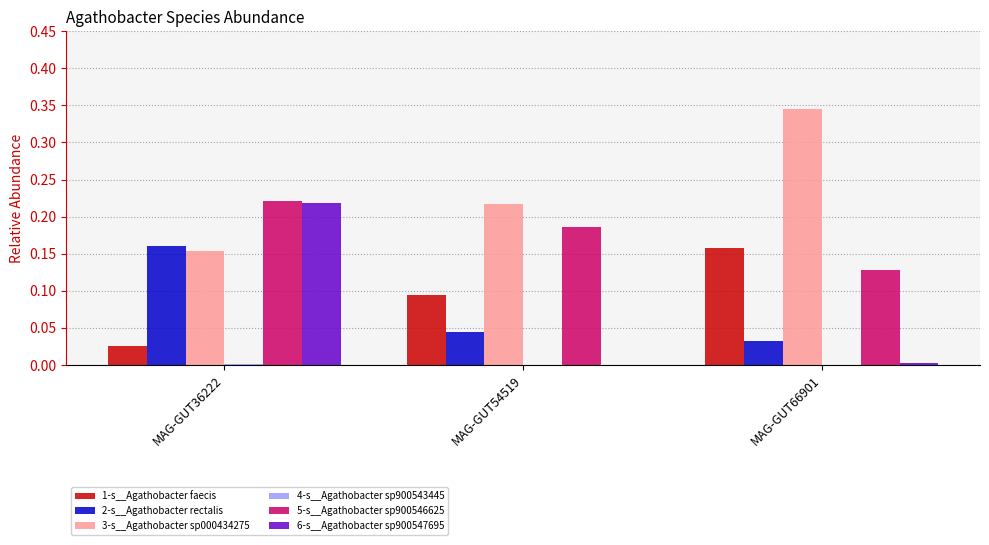

Which label corresponds to the largest value in the chart?

MAG-GUT66901